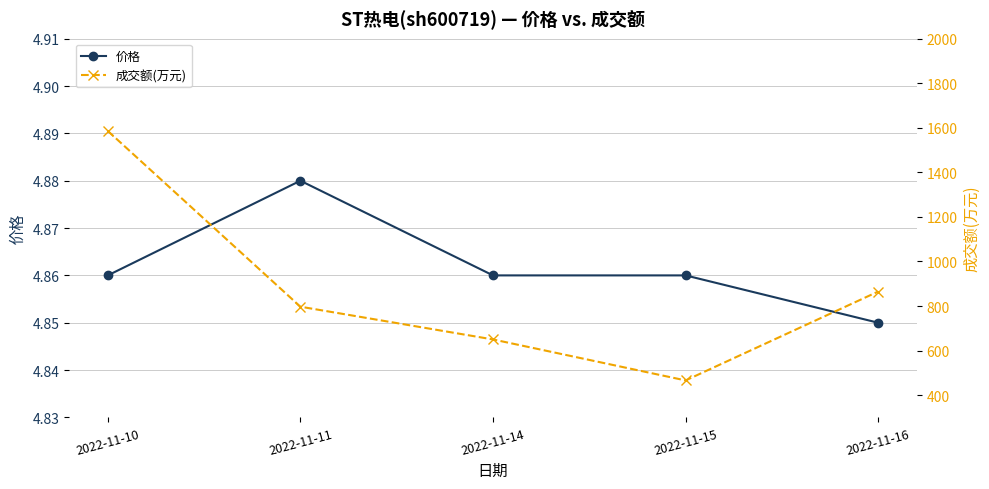

At which category does 价格 reach its first local peak?

2022-11-11